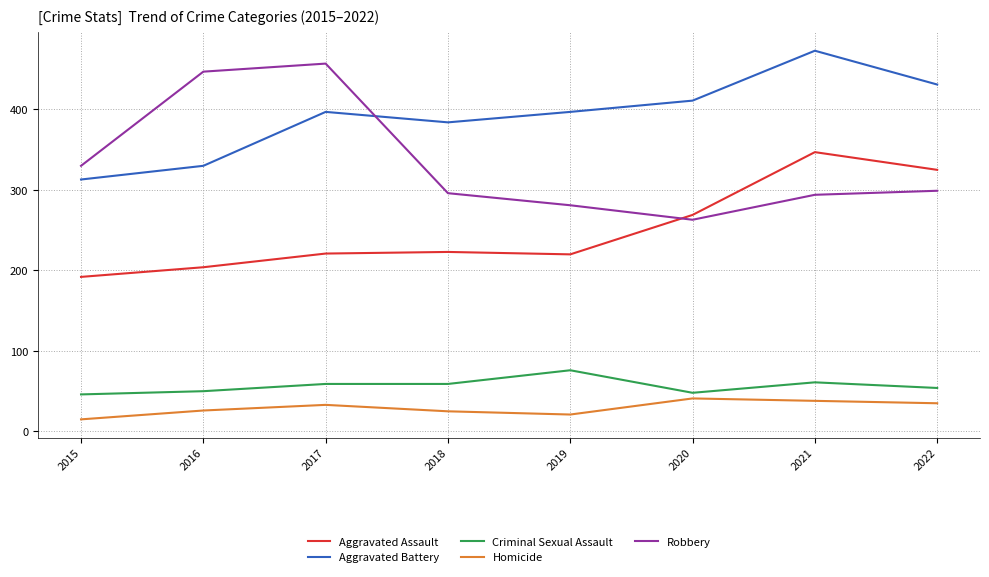

Rank the series at 2021 from highest to lowest value.

Aggravated Battery, Aggravated Assault, Robbery, Criminal Sexual Assault, Homicide